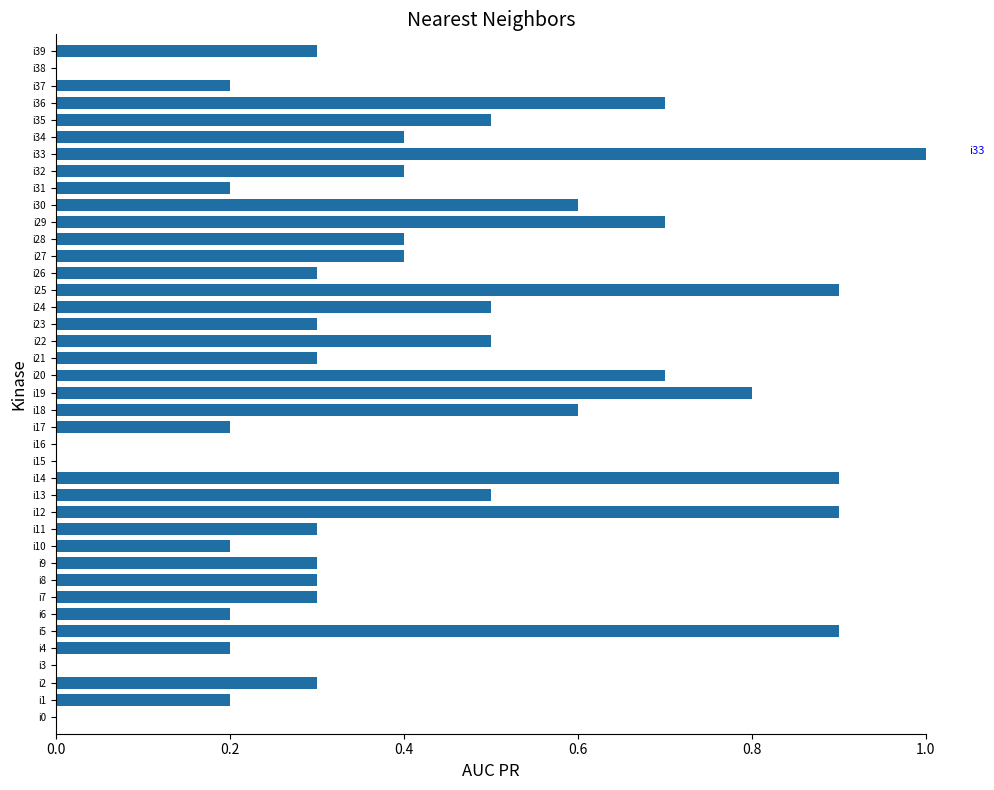

Read the value at i9.

0.3